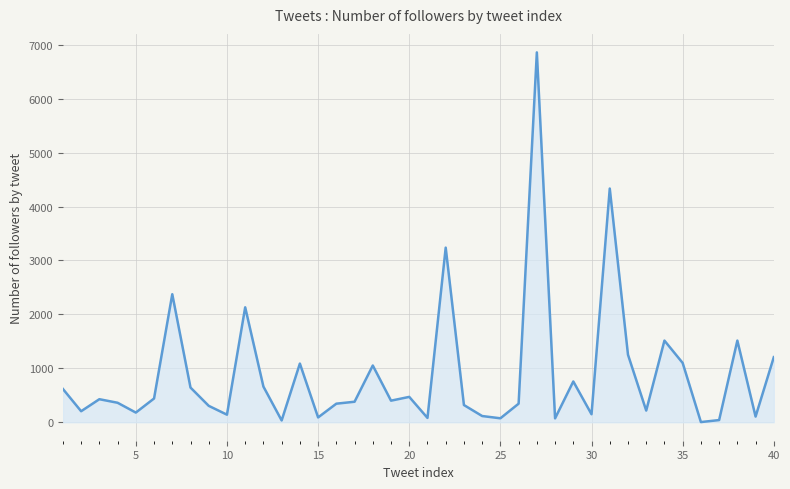

What is the greatest value displayed?

6859